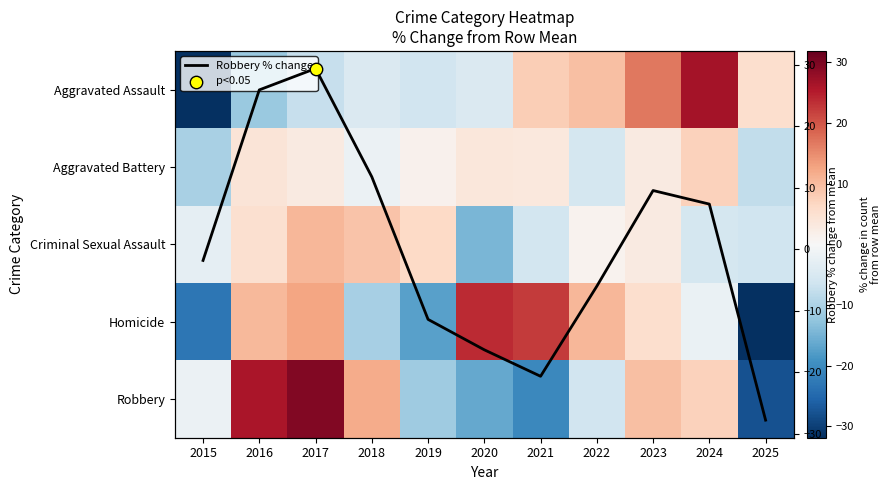

The Criminal Sexual Assault series shows -2.8 at 2015. True or false?

True